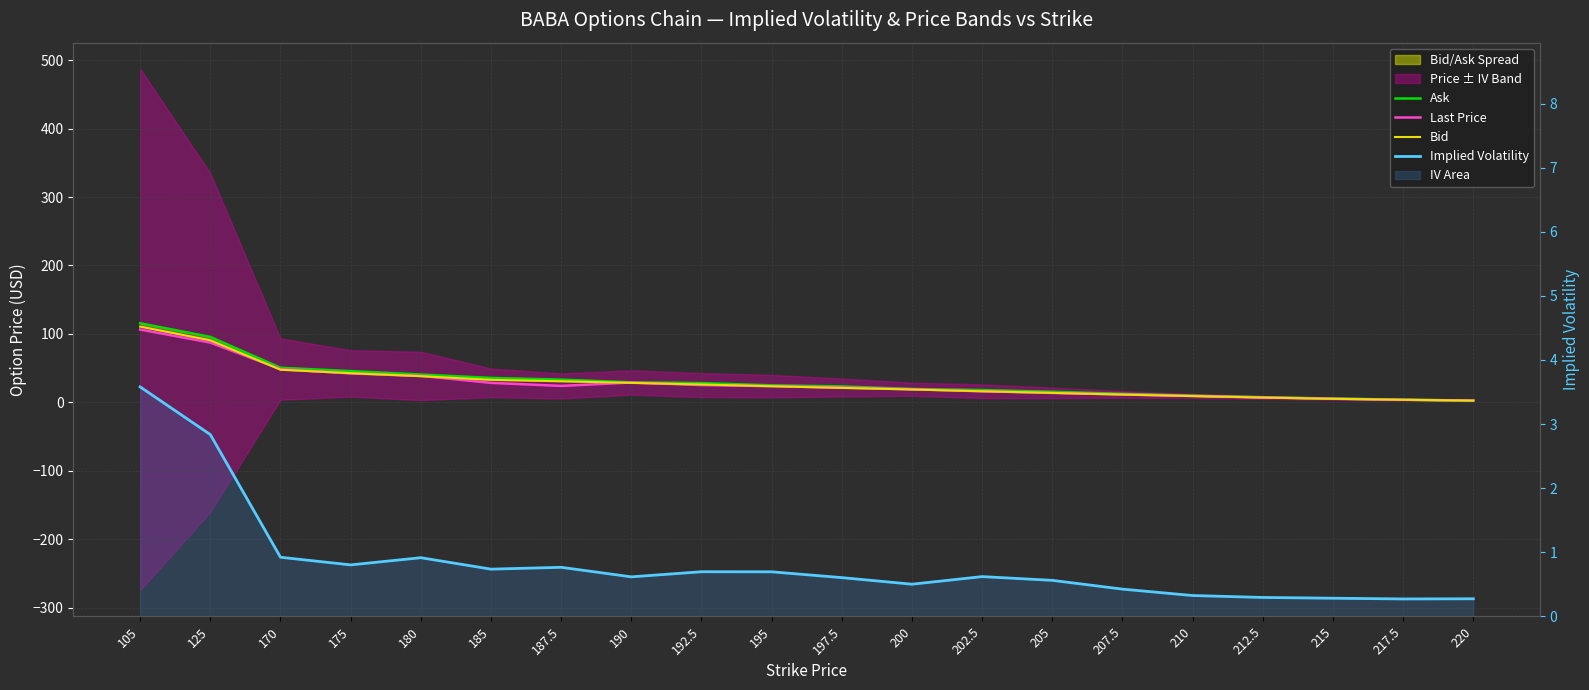

Which series has the largest total across all categories?

Ask